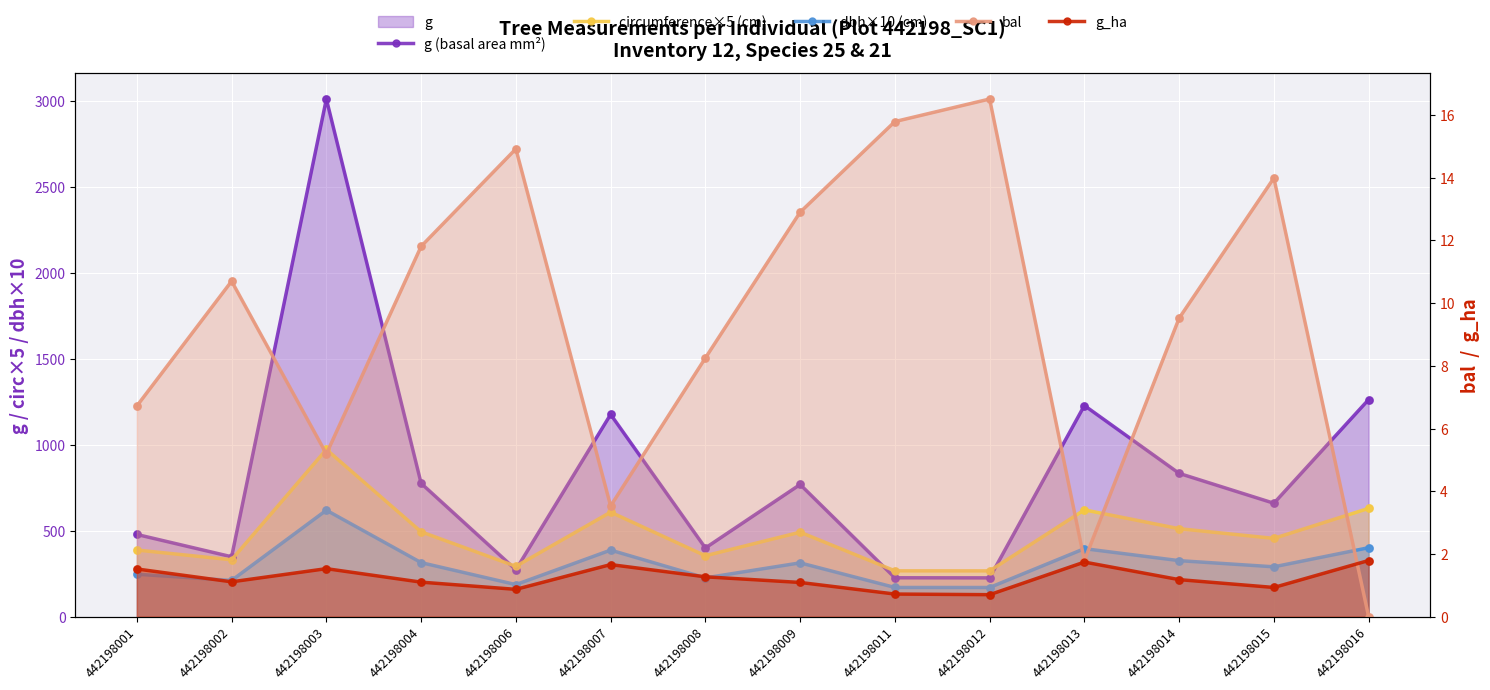

At which category is the sum across all series the highest?

442198003